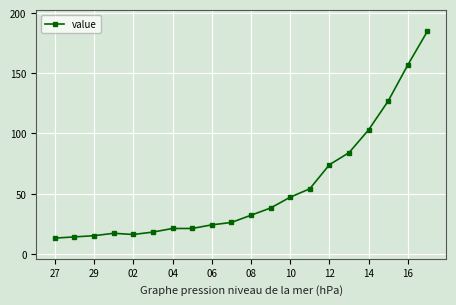

What is the sum of all values?

1086